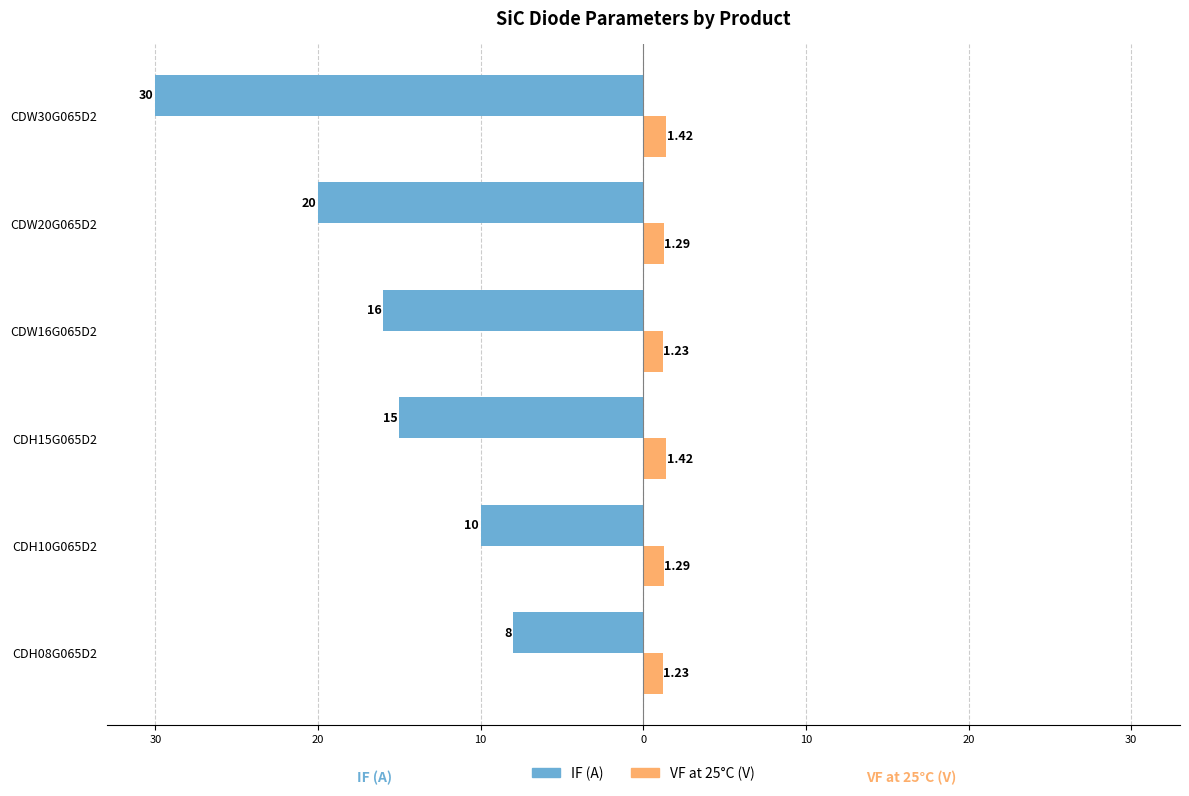

What are all the series names shown in the legend?

IF (A), VF at 25°C (V)